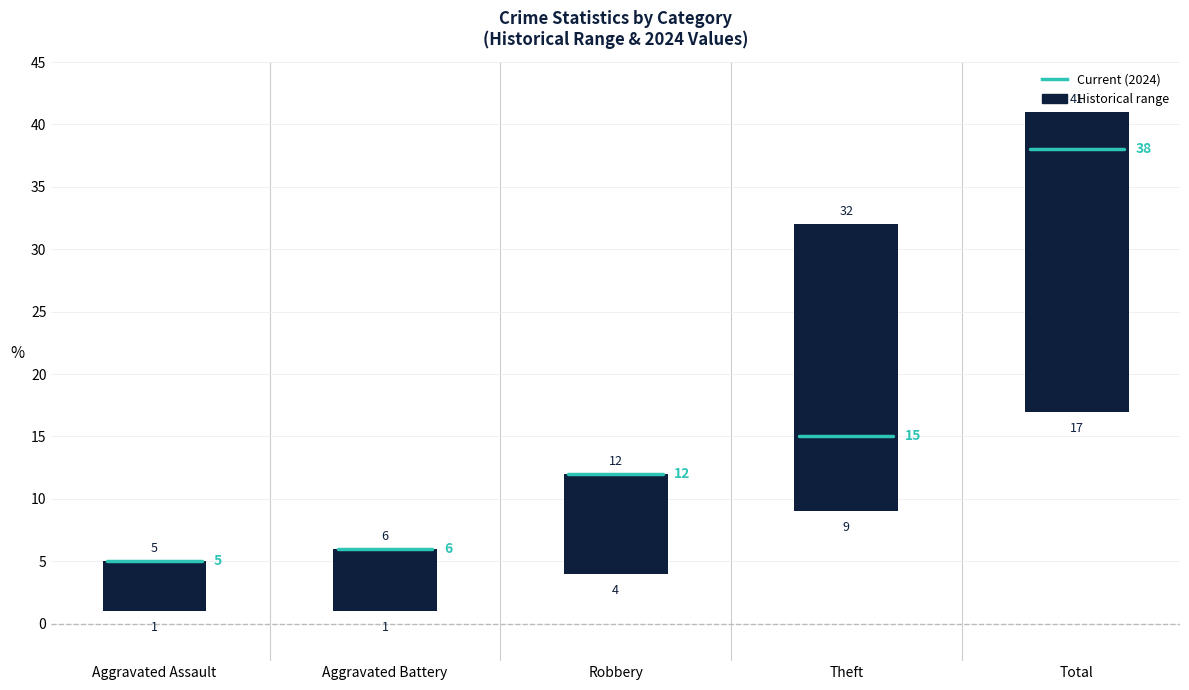

What is the sum of all values?

64